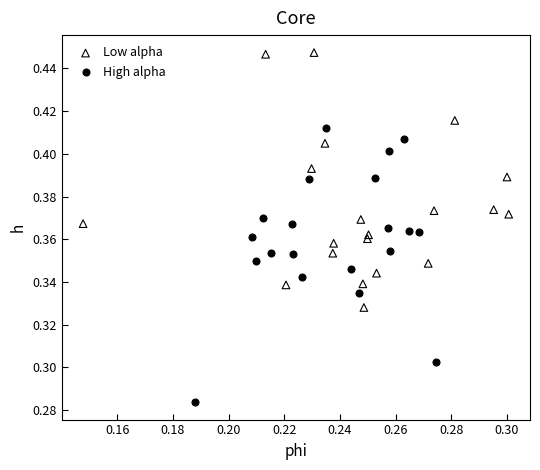

Which series contains the highest Y value?

Low alpha